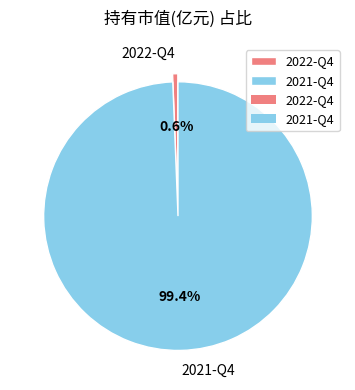

The 2022-Q4 slice represents 1% of the pie. True or false?

True